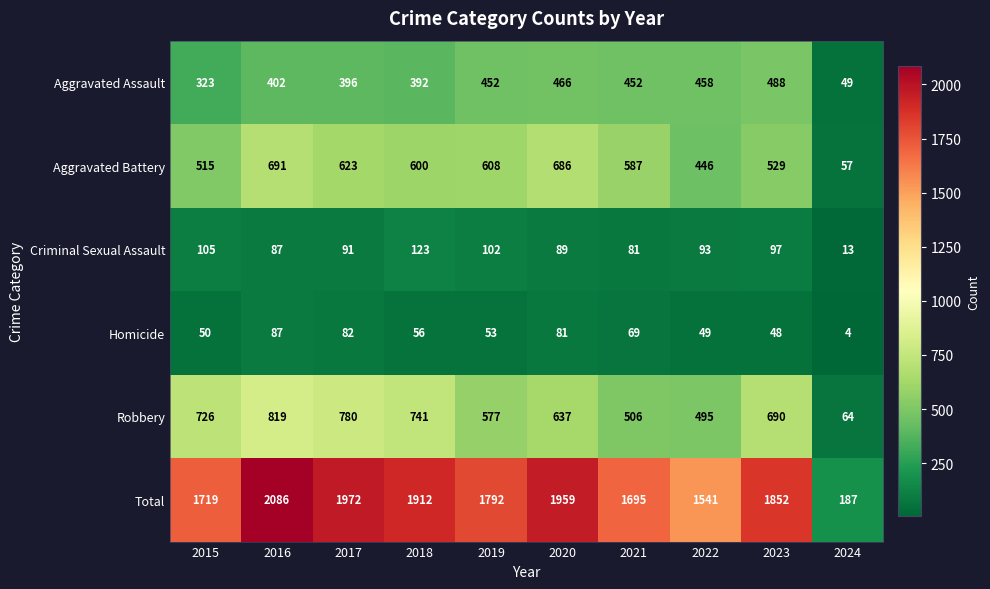

At which category does the chart reach its peak across all series?

2016